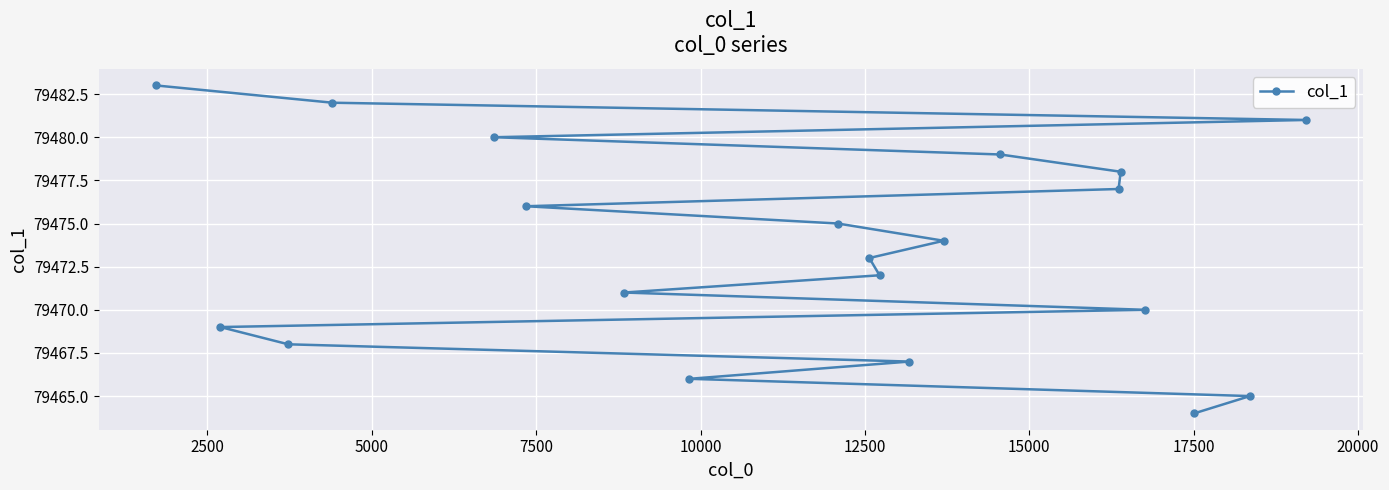

Reading left to right, list all the values displayed in this chart.

79483	79469	79468	79482	79480	79476	79471	79466	79475	79473	79472	79467	79474	79479	79477	79478	79470	79464	79465	79481